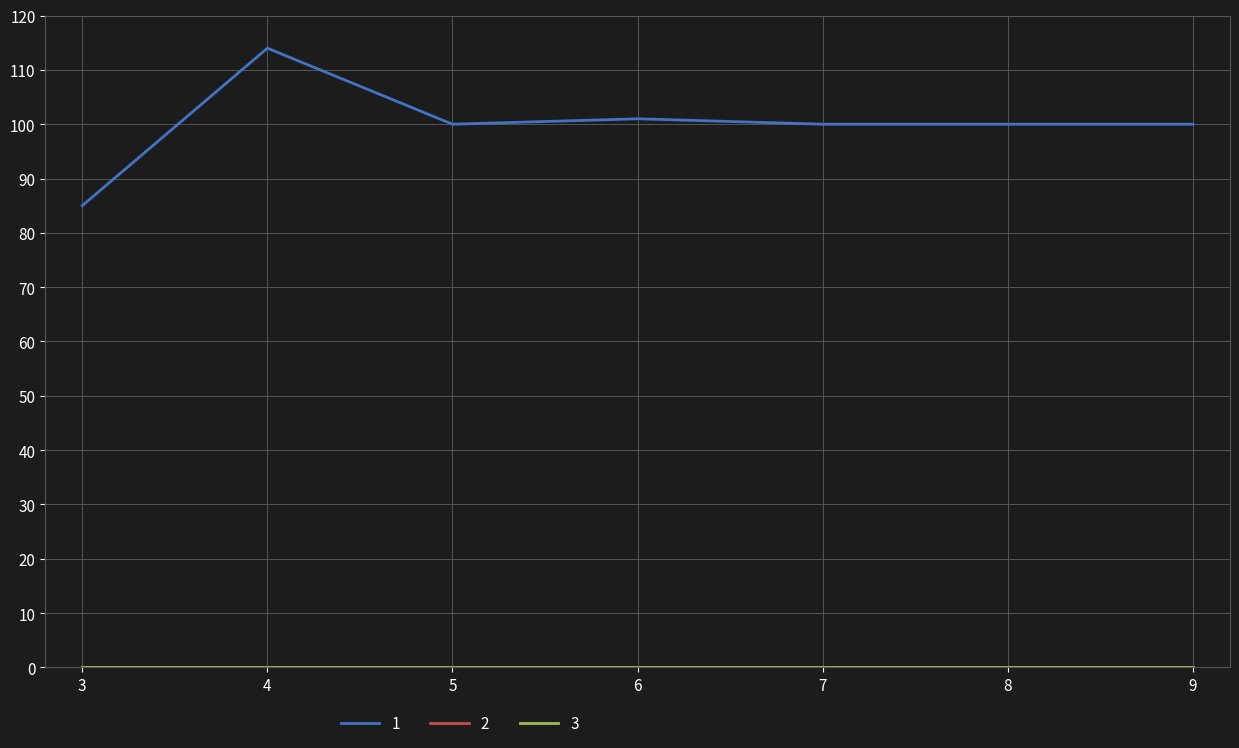

Which series has the widest spread of values?

1